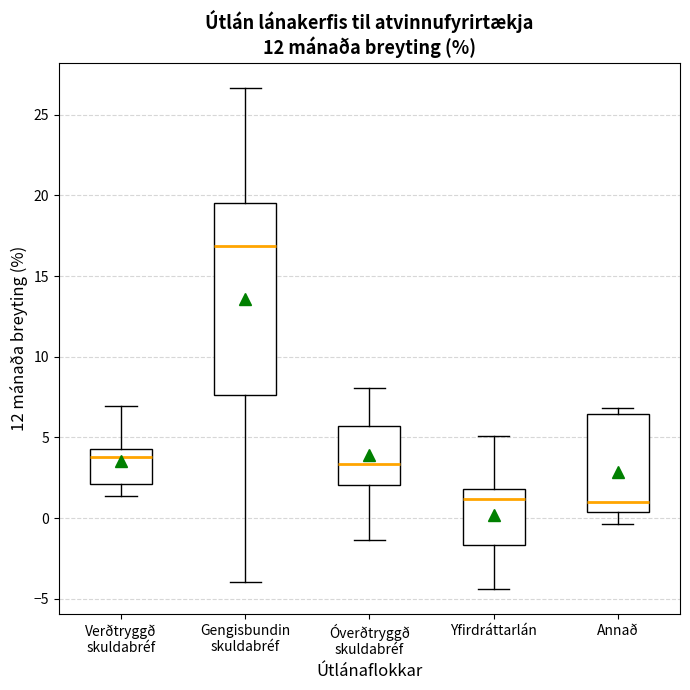

Reading left to right, read every box against the y-axis: the position of its median line, the range the box covers, and the ends of its whiskers. The values are not printed on the chart, so give them approximately, as read against the axis.

Verðtryggð skuldabréf: median 4.0, box 2.0 to 4.5, whiskers 1.5 to 7.0
Gengisbundin skuldabréf: median 17.0, box 7.5 to 19.5, whiskers -4.0 to 26.5
Óverðtryggð skuldabréf: median 3.5, box 2.0 to 5.5, whiskers -1.5 to 8.0
Yfirdráttarlán: median 1.0, box -1.5 to 2.0, whiskers -4.5 to 5.0
Annað: median 1.0, box 0.5 to 6.5, whiskers -0.5 to 7.0